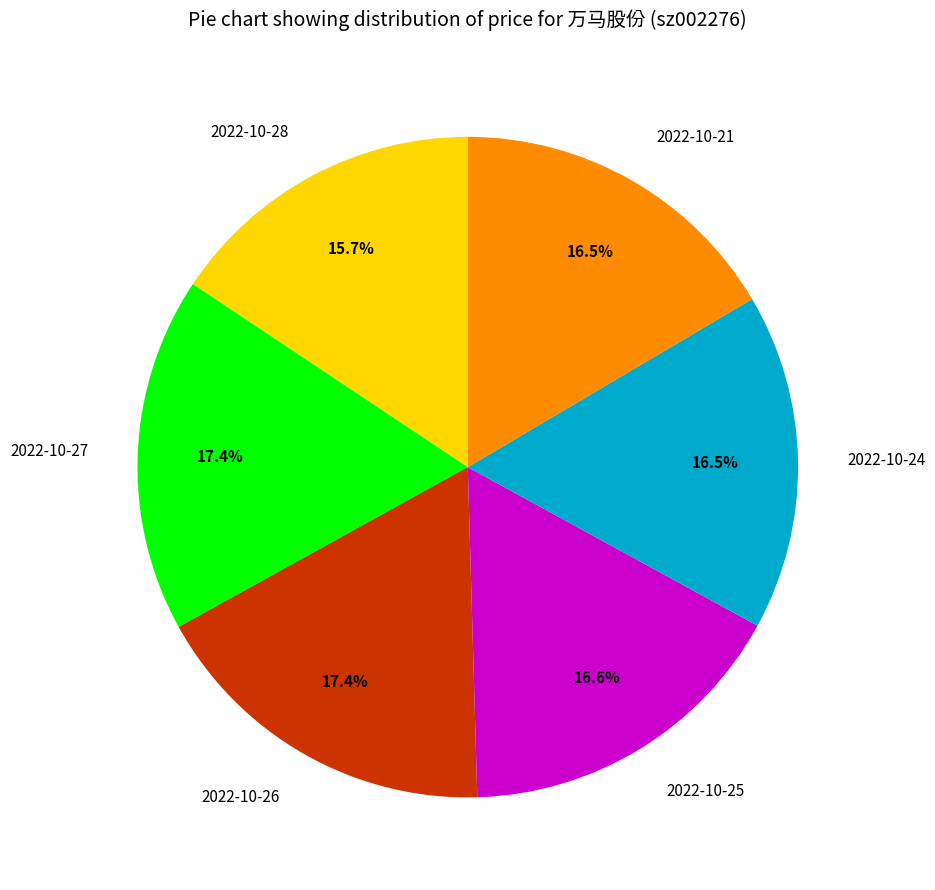

Do 2022-10-27 and 2022-10-26 together represent more than half of the pie?

No